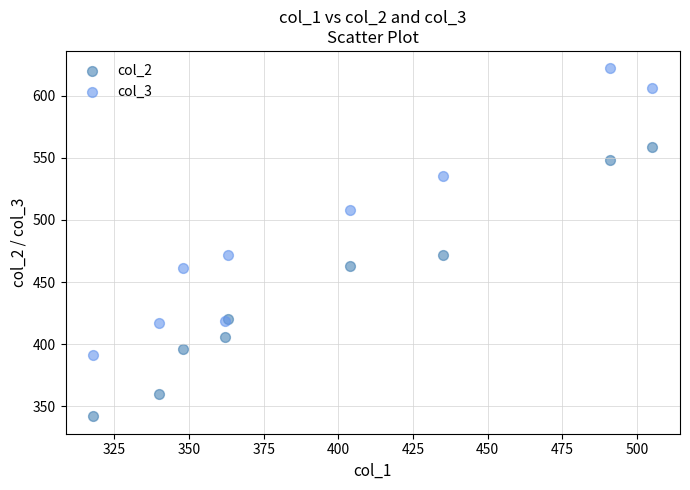

Which series has the largest Y range (max minus min)?

col_3